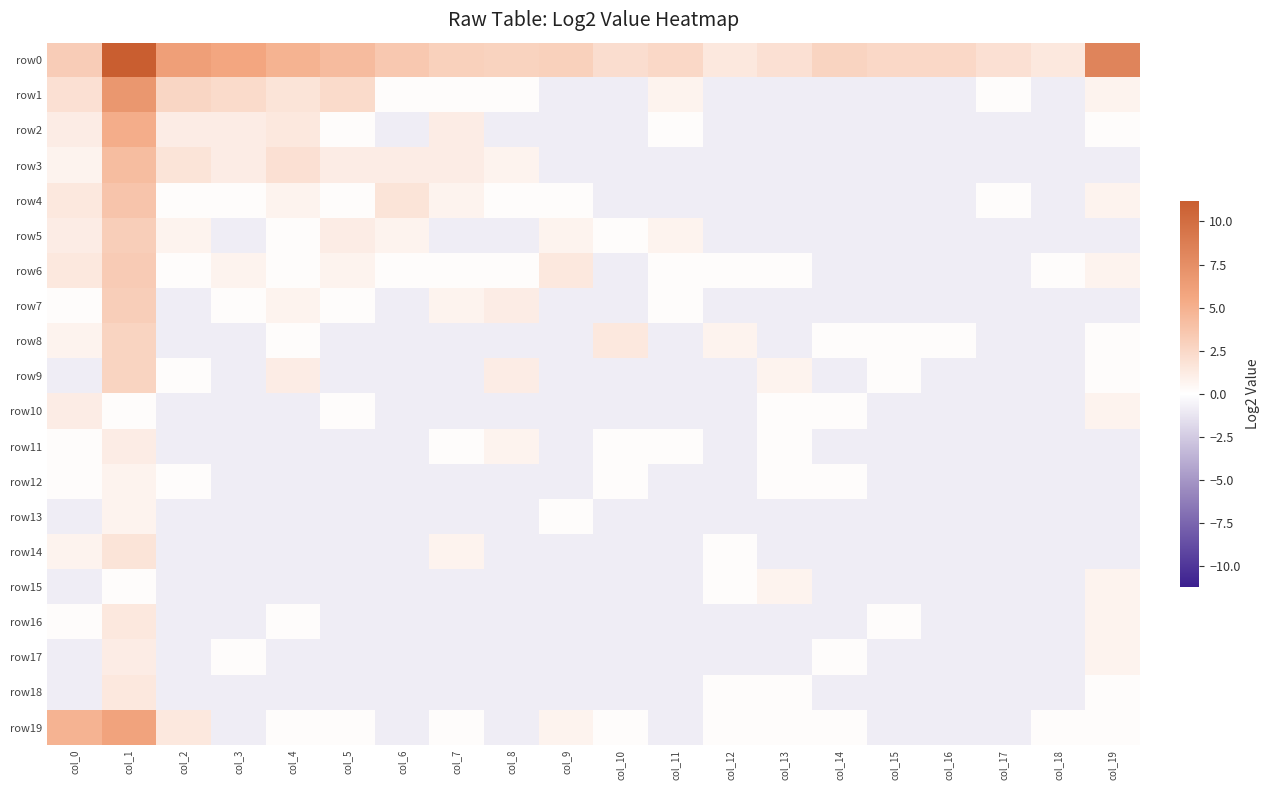

What is the maximum value shown in the chart?

11.2